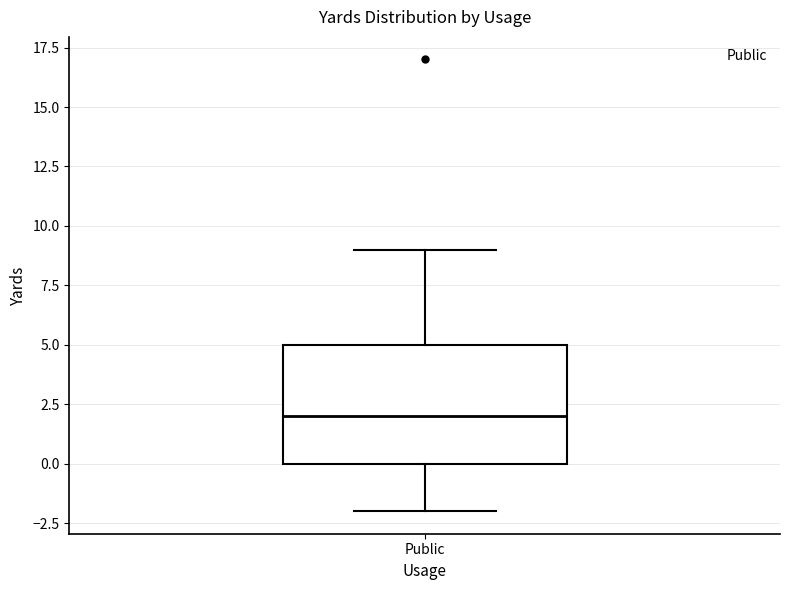

Read this box plot against the y-axis: the position of the median line, the range covered by the box, and the ends of both whiskers. The values are not printed on the chart, so give them approximately, as read against the axis.

median 2, box 0 to 5, whiskers -2 to 9